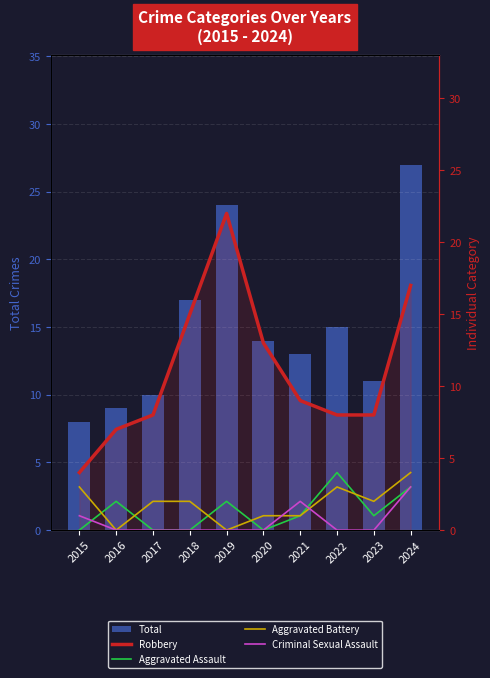

True or false: Total has a value of 17 at 2018.

True